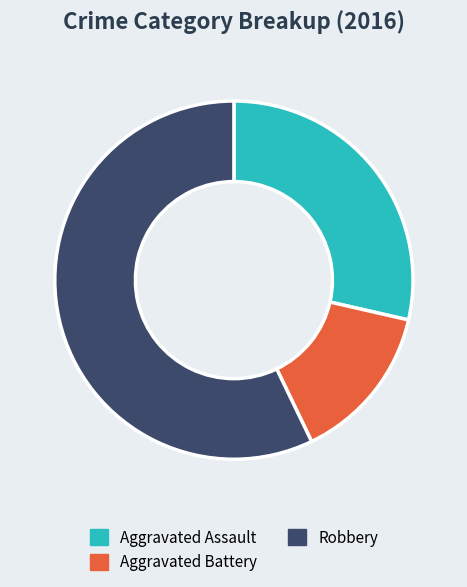

Is the sum of Aggravated Assault and Aggravated Battery greater than half?

No